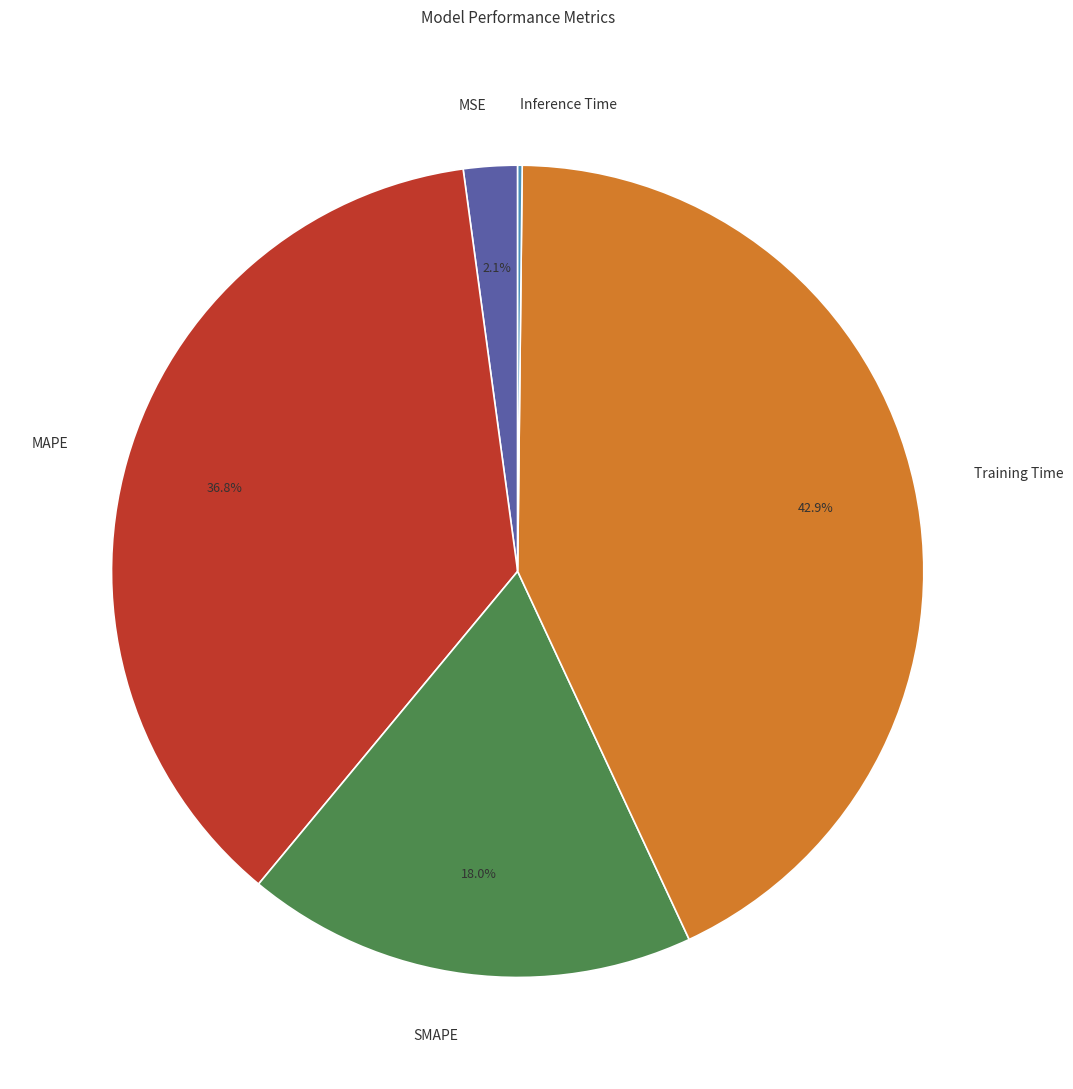

Is there any slice that represents more than half of the pie?

No